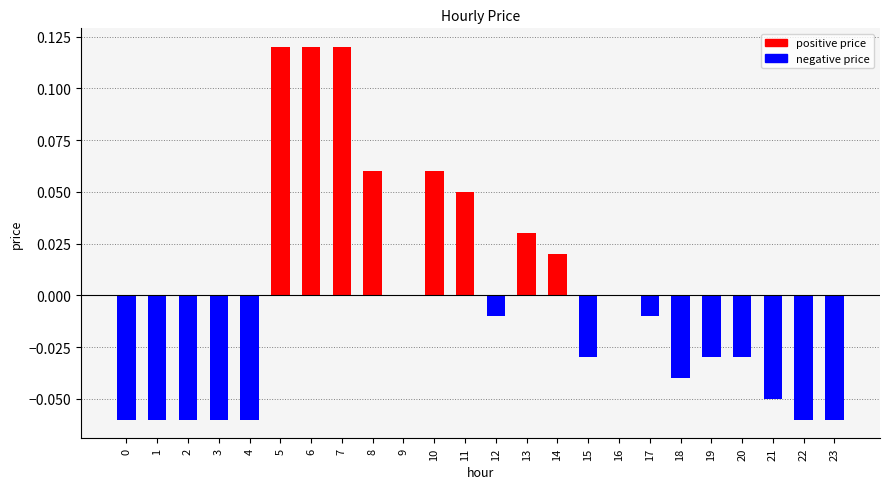

Between 15 and 8, which is larger?

8